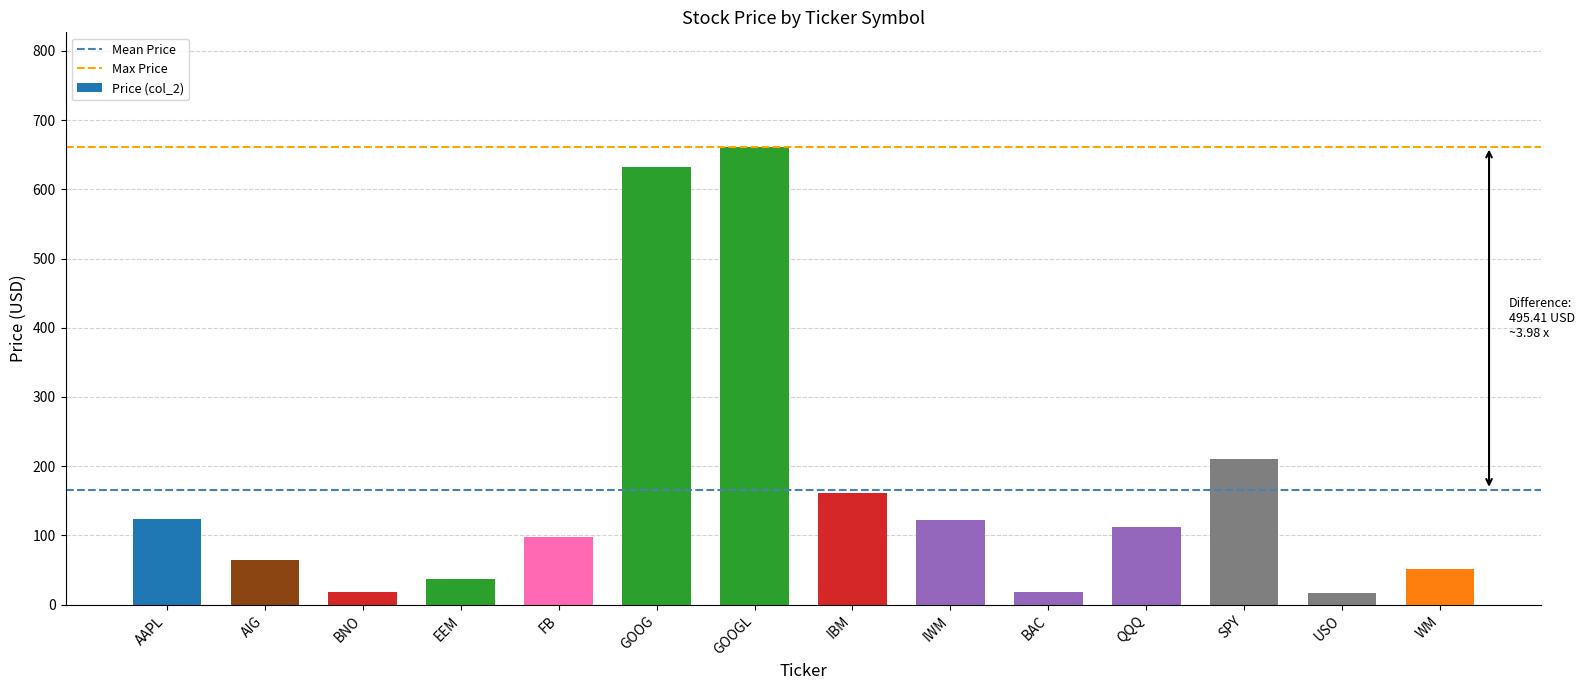

At which label is the value closest to 338?

SPY